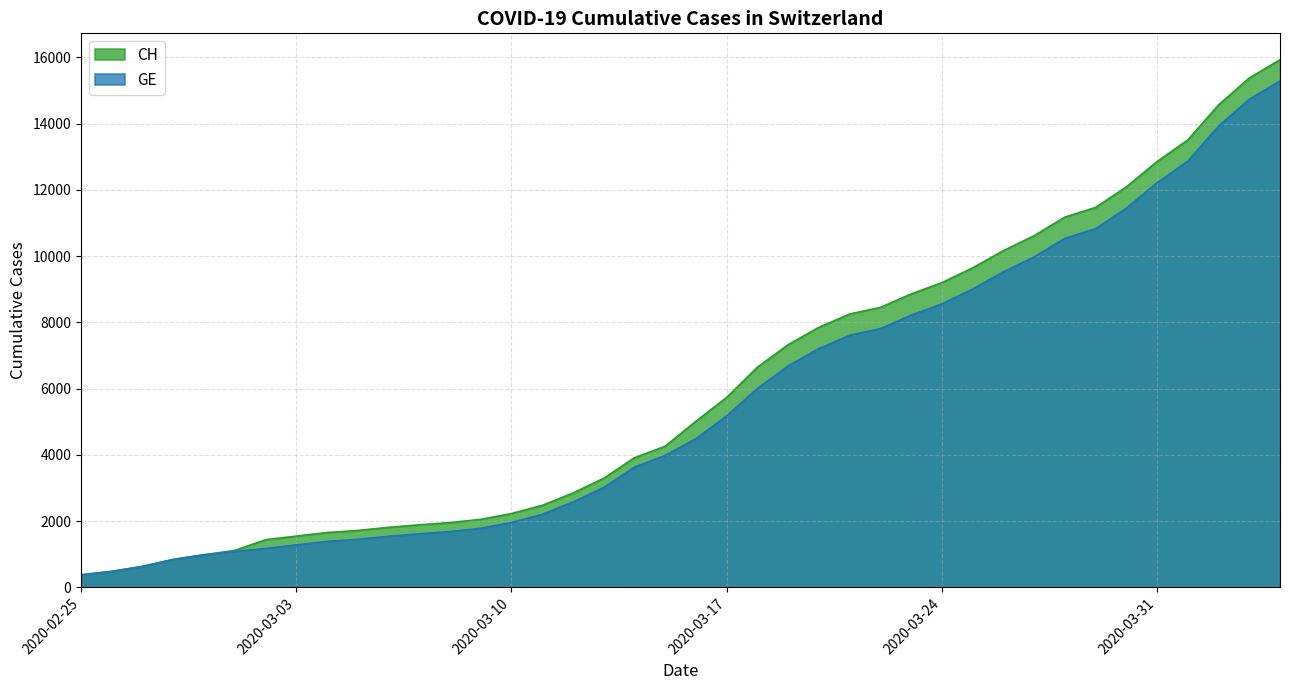

What is the difference between the highest and lowest values at 2020-03-03?

266